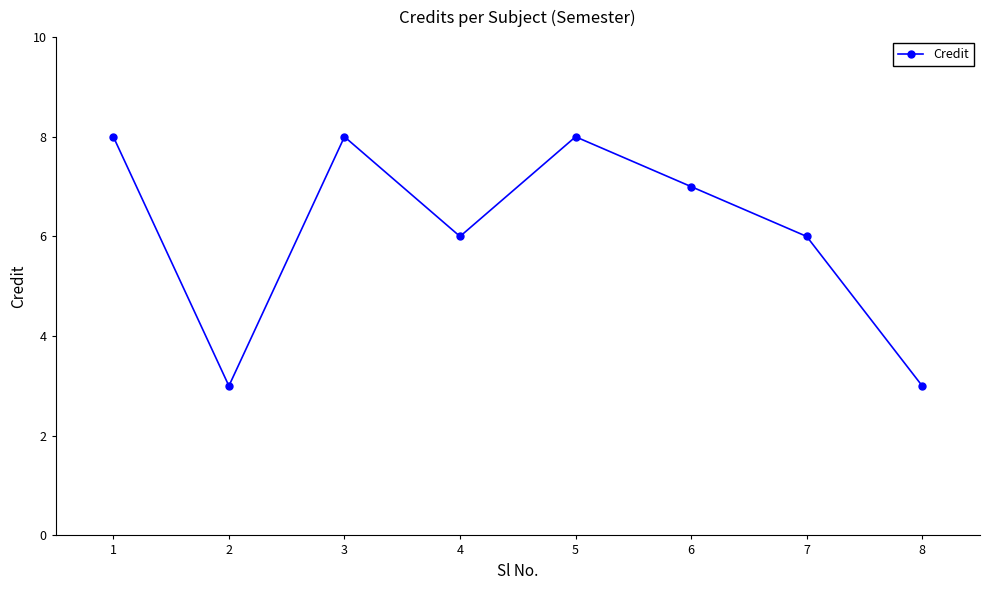

What is the change in value from 6 to 8?

-4